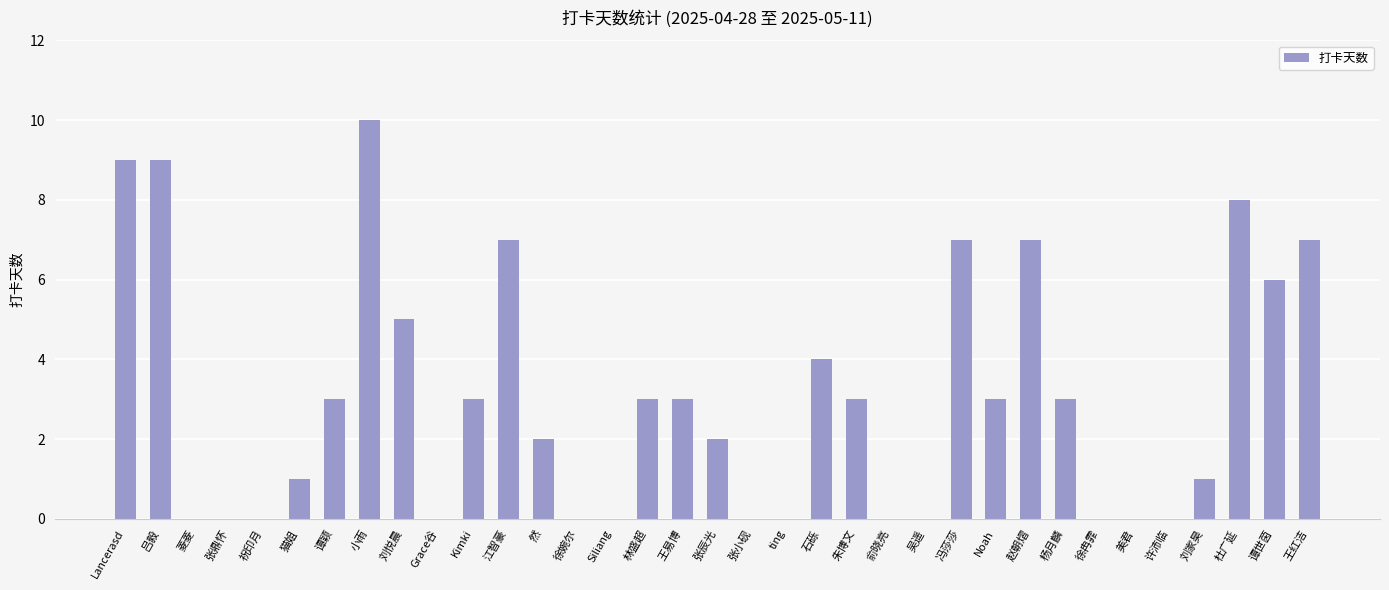

What is the sum of all values?

106